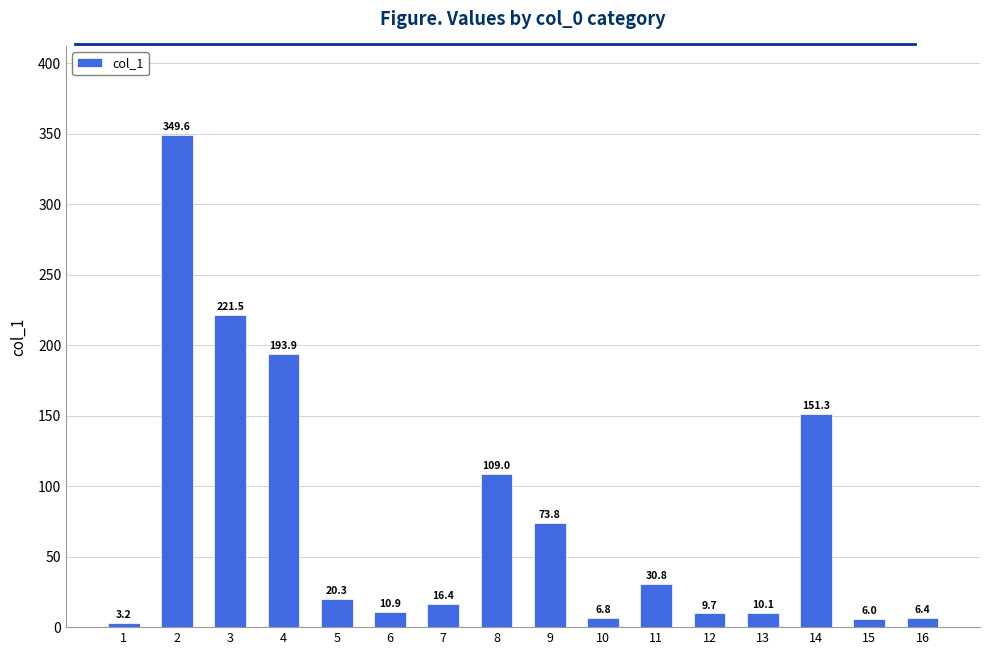

What is the difference between the values at 2 and 11?

318.8